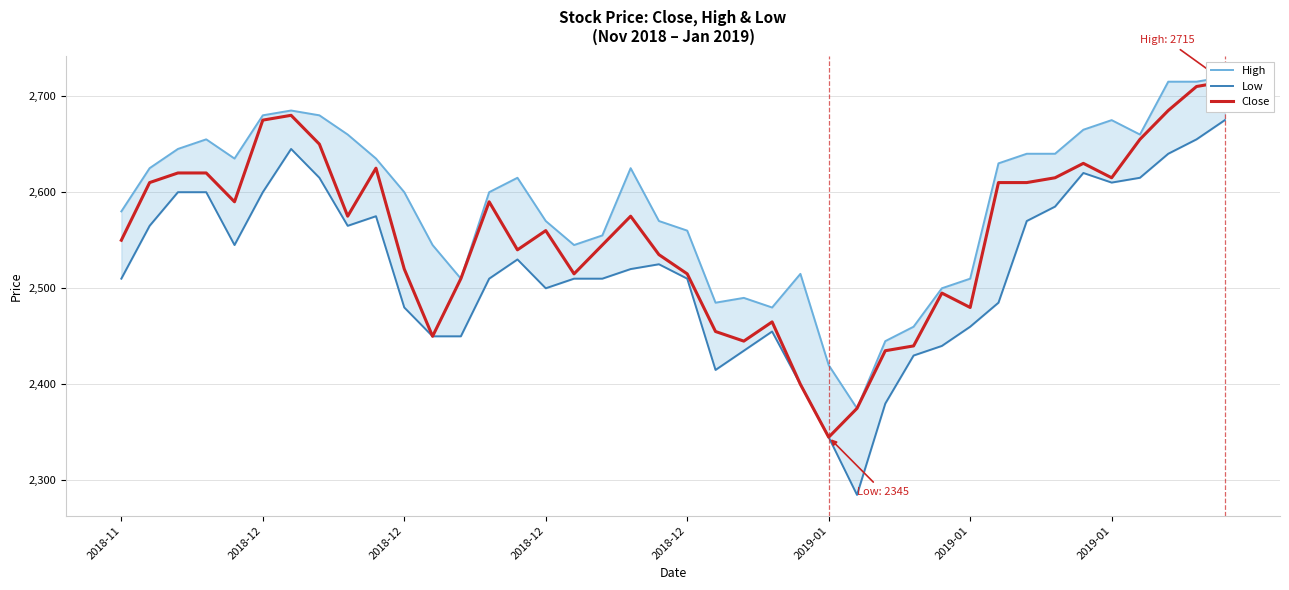

At which category is the sum across all series the highest?

39